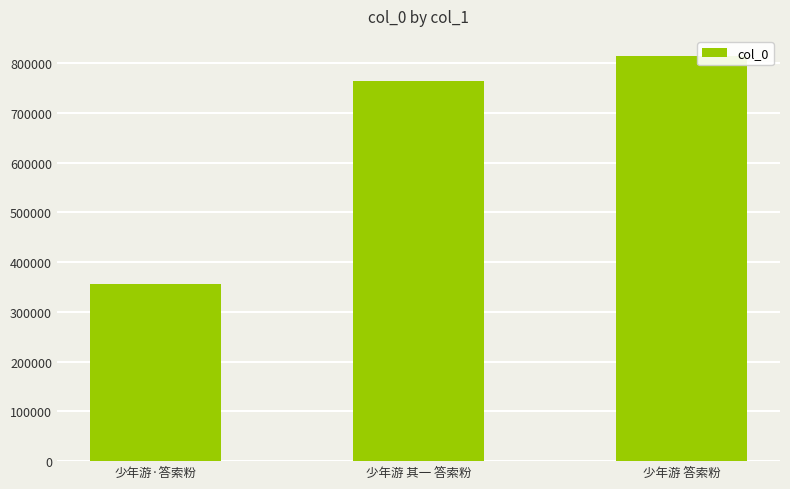

What is the change in value from 少年游 其一 答索粉 to 少年游 答索粉?

+49808